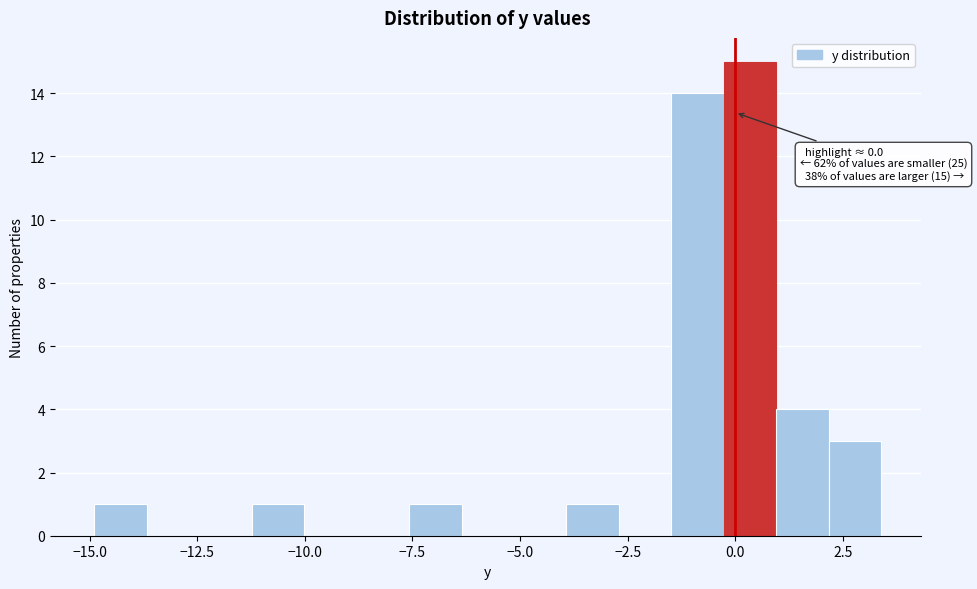

Read against the x-axis, roughly where is the centre of the tallest bar?

0.5